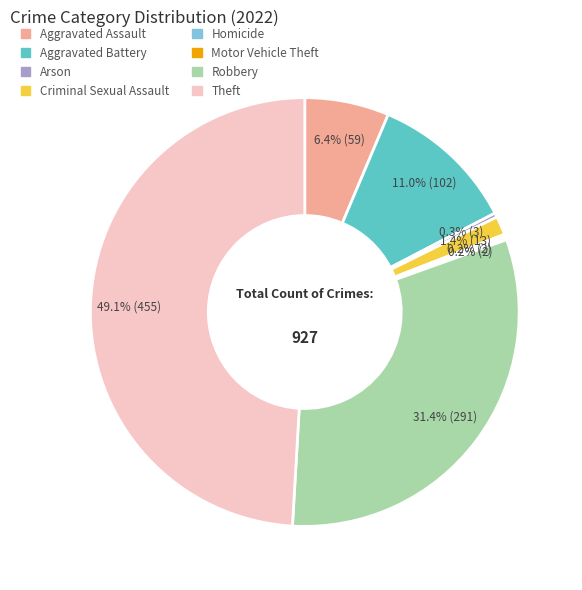

The Criminal Sexual Assault slice represents 1% of the pie. True or false?

True